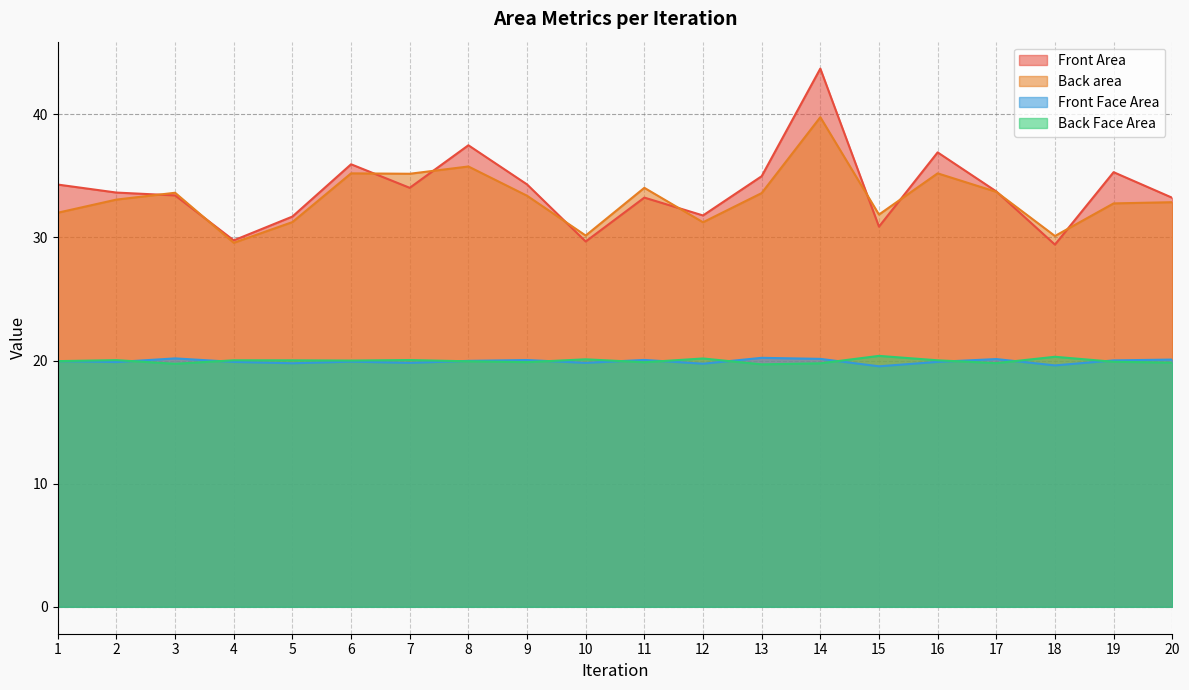

Rank the categories by Back area value from highest to lowest.

14, 8, 16, 6, 7, 11, 17, 3, 13, 9, 2, 20, 19, 1, 15, 5, 12, 10, 18, 4